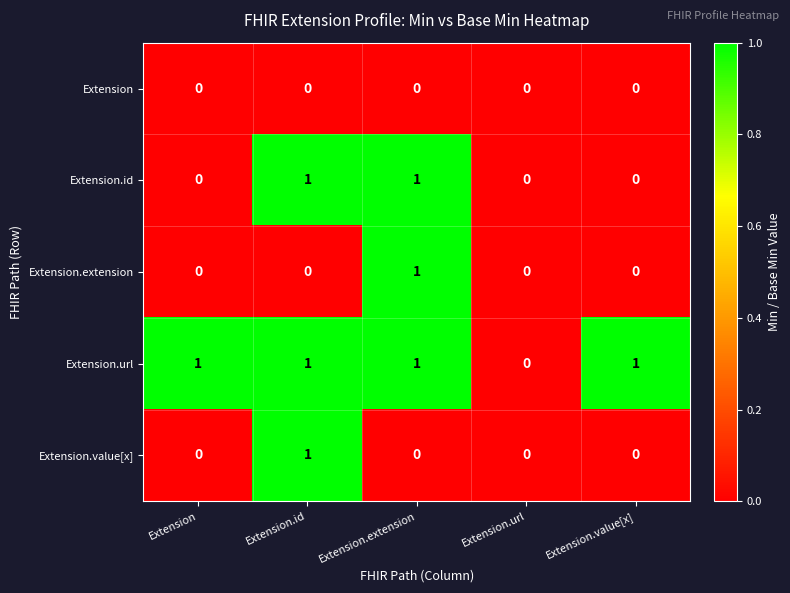

Count the number of categories in the chart.

5